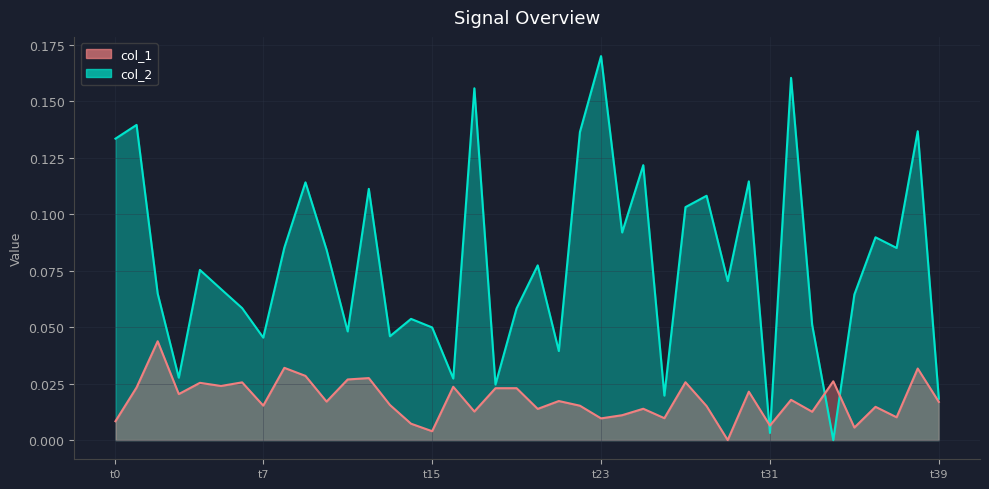

True or false: col_2 and col_1 cross at least once.

True